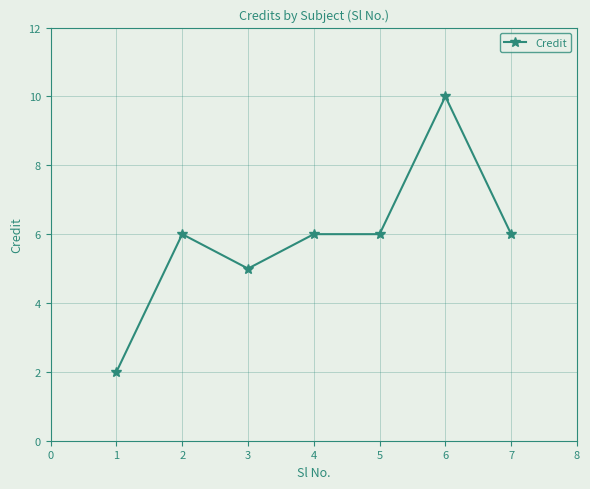

Is this an area chart (filled region under the line)?

No